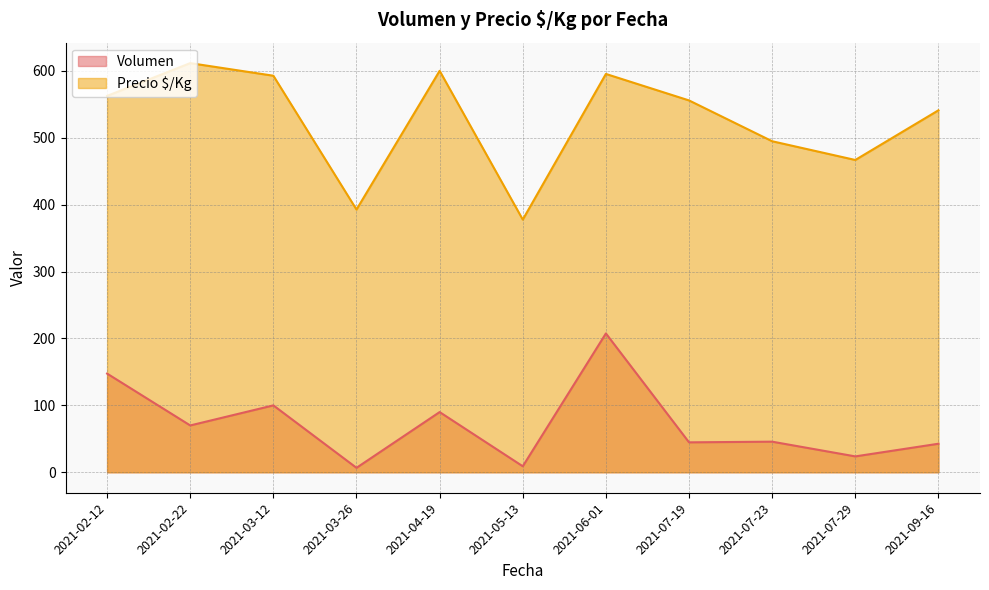

In Precio $/Kg, how many points are higher than both neighbors (excluding endpoints)?

3